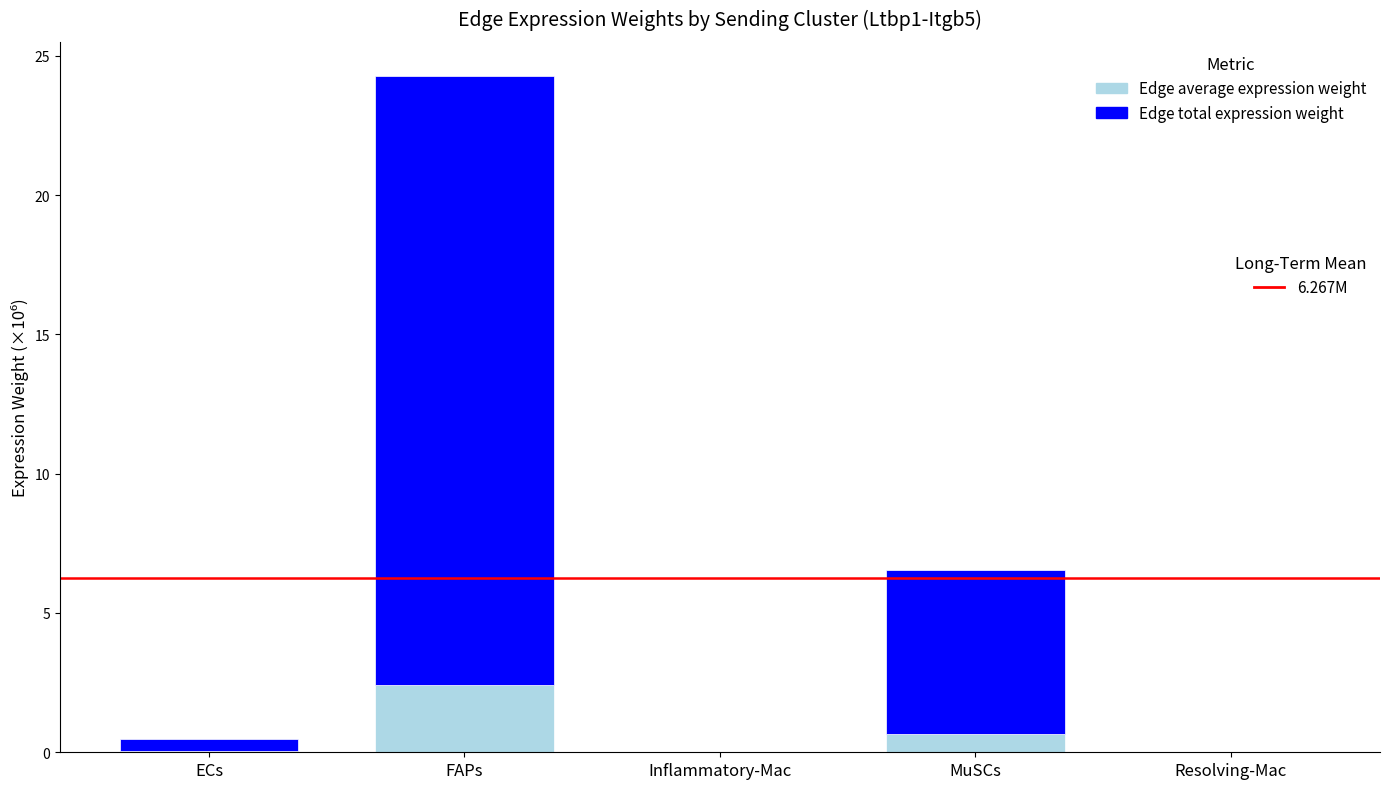

What is the total value across all series at FAPs?

24.3